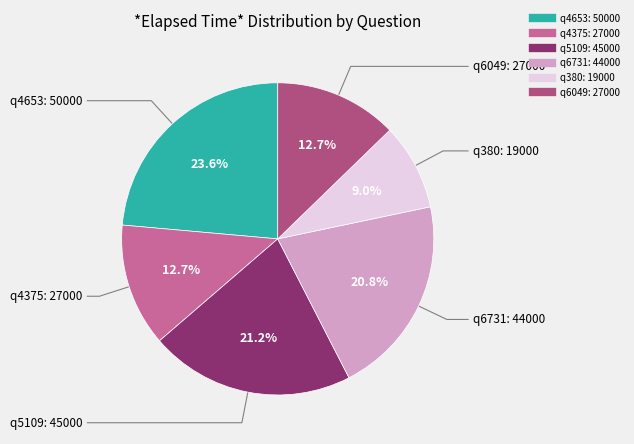

To the nearest percent, what is the difference between the largest and smallest slice percentages?

15%